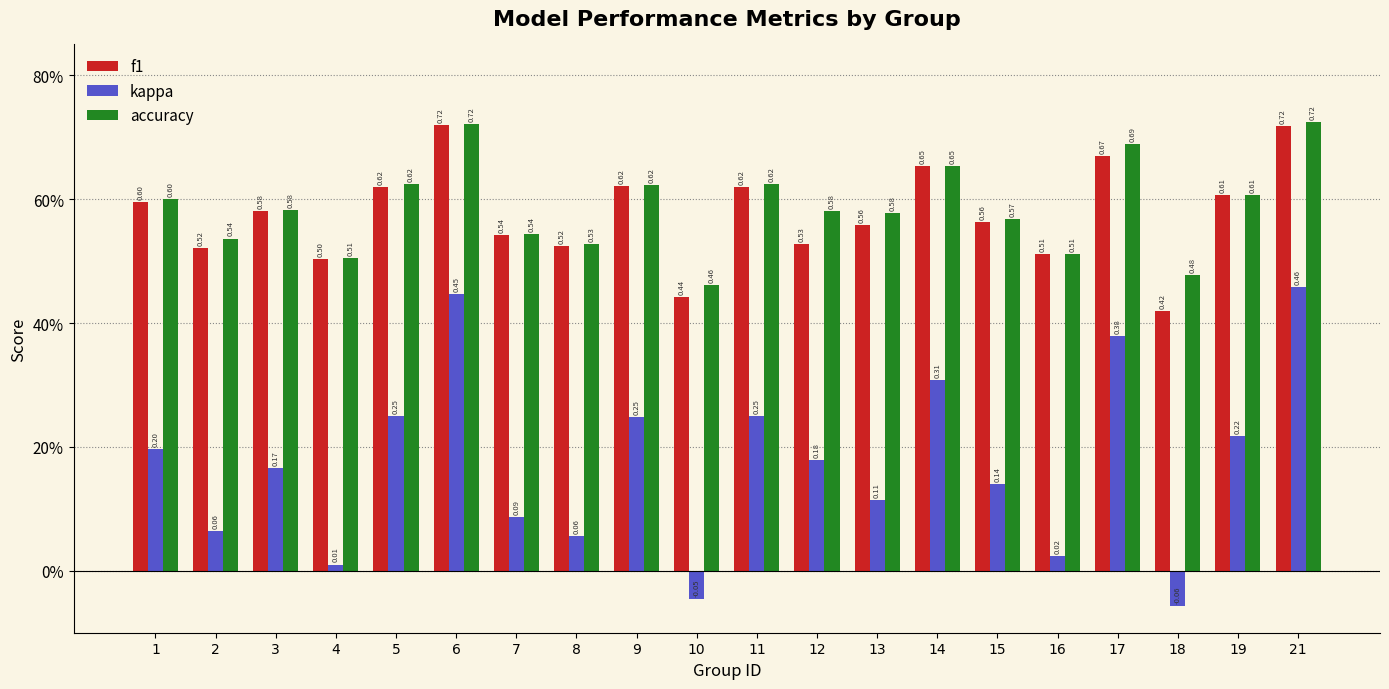

What are all the series names shown in the legend?

f1, kappa, accuracy